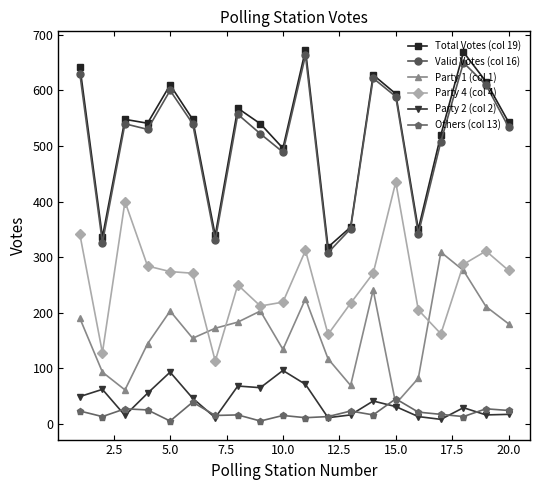

What is the maximum value shown in the chart?

673